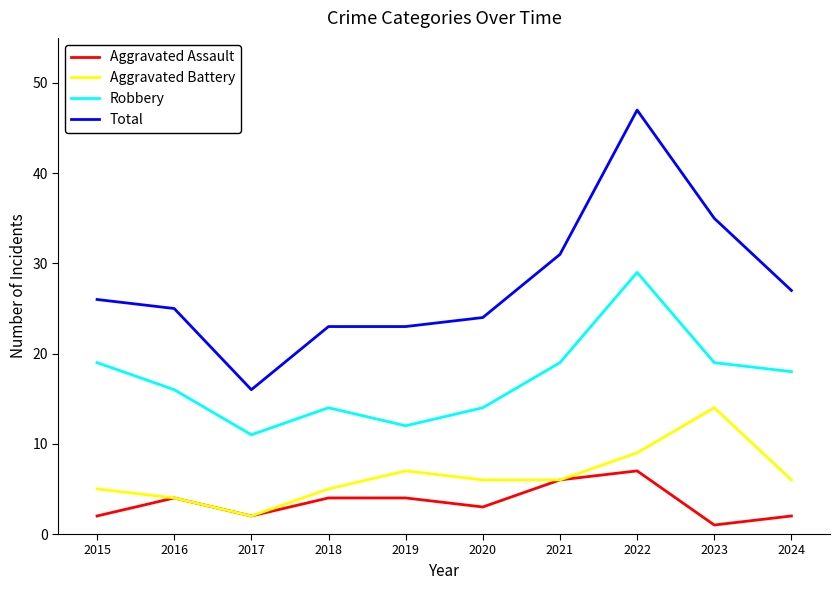

Which series changed the most between 2016 and 2021?

Total